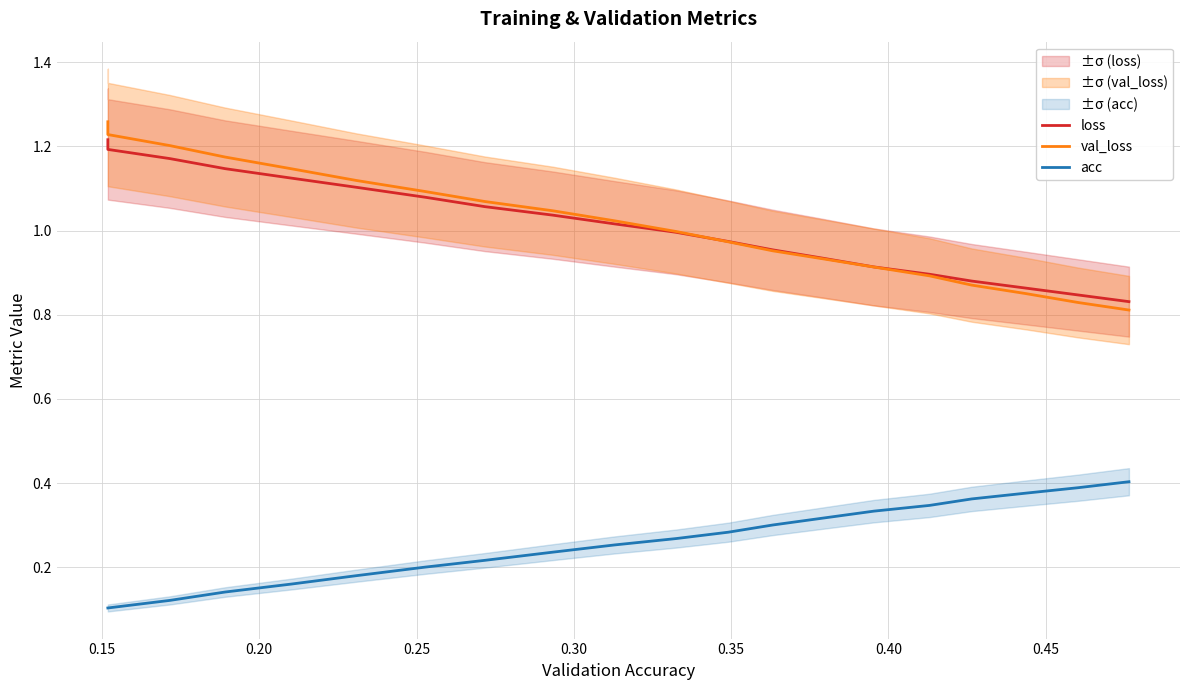

After their last crossing, which series has the higher values: loss or val_loss?

loss